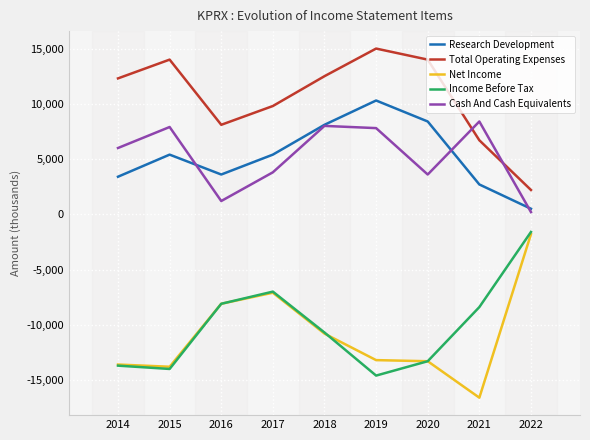

True or false: Cash And Cash Equivalents and Net Income intersect in this chart.

False